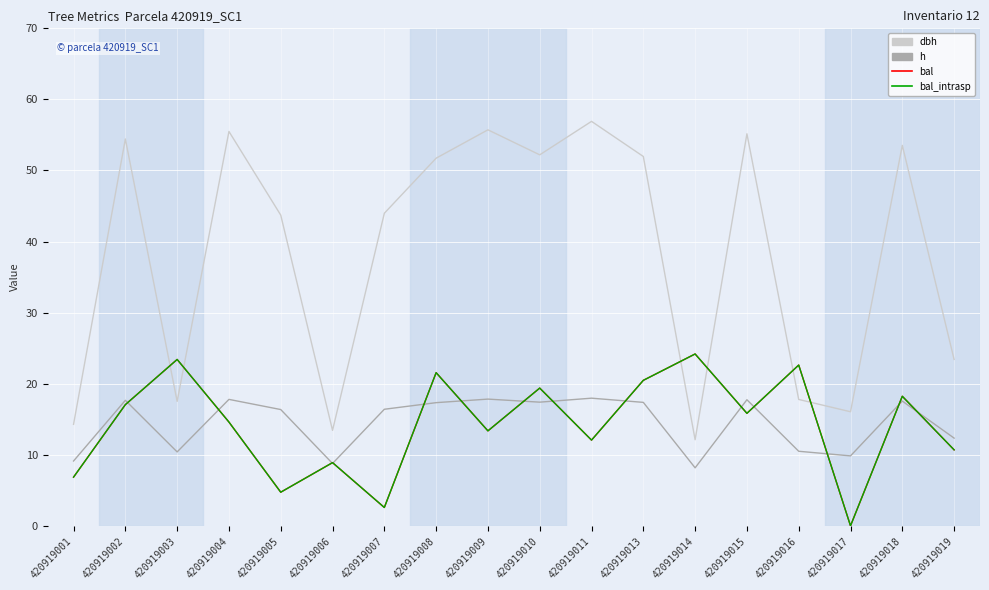

At which label does bal reach its minimum?

420919017